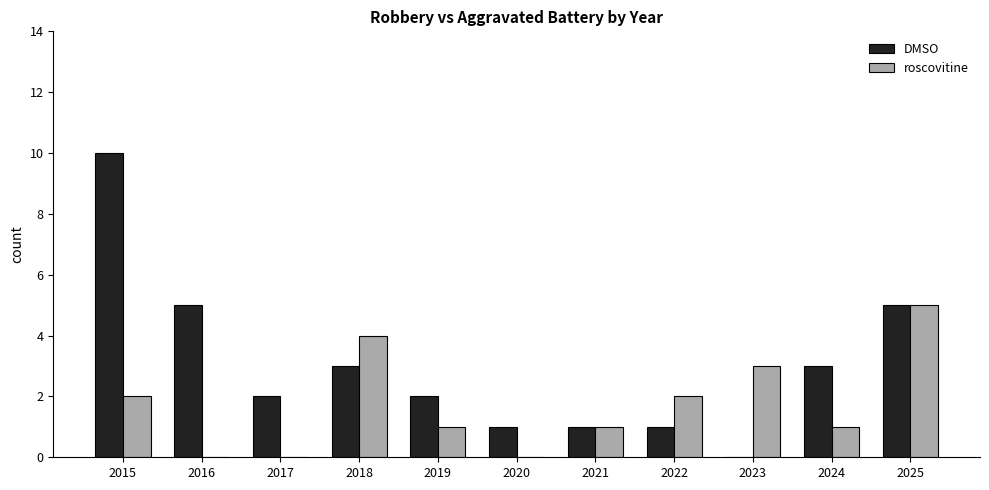

How many groups of bars are there?

11